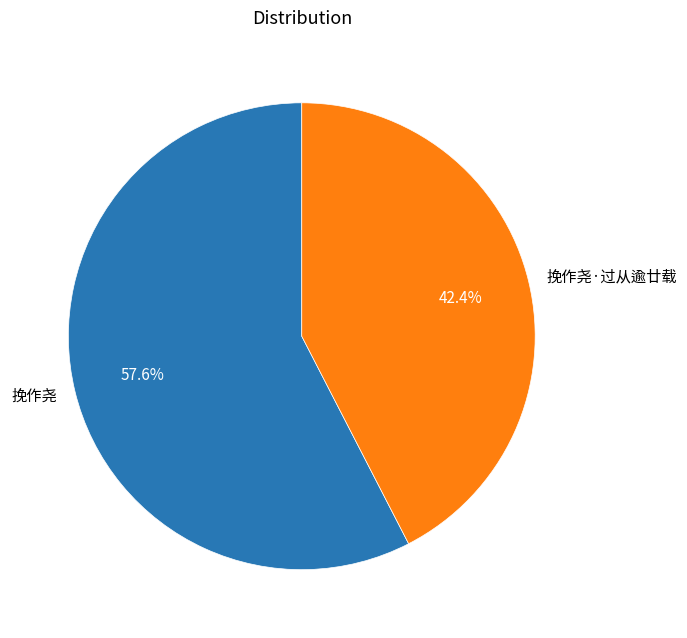

Is it true that 挽作尧 is 58% of the pie?

True